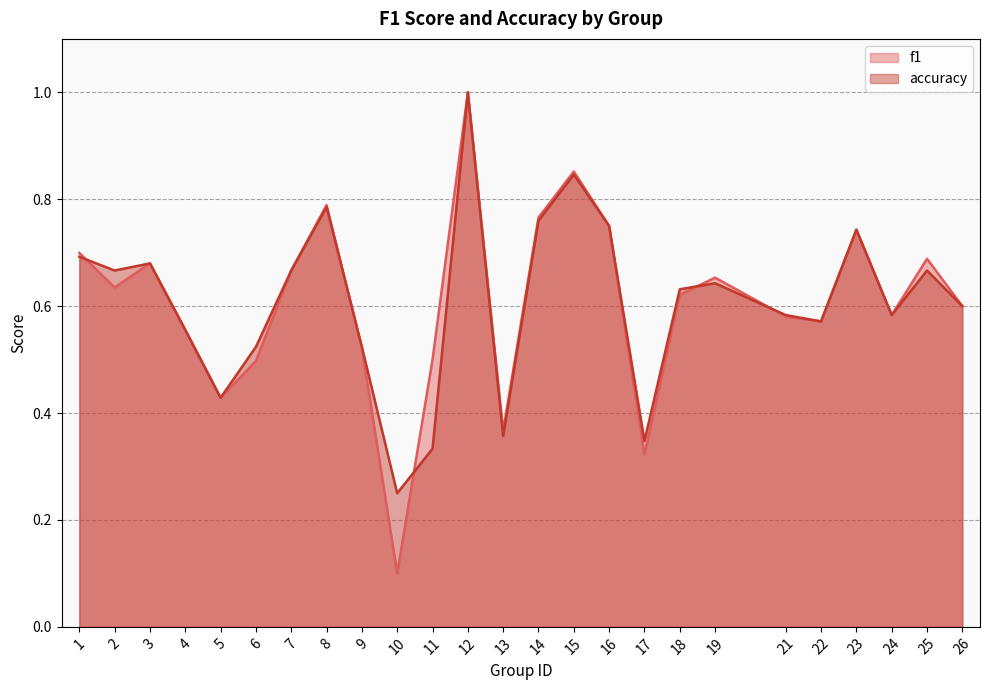

Rank the series at 3 from lowest to highest value.

f1, accuracy